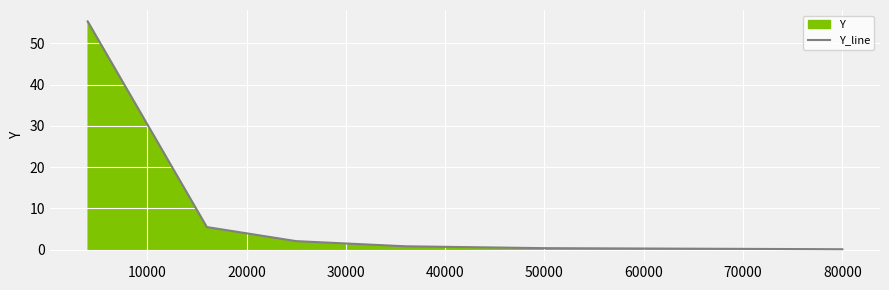

True or false: there are more than 1 points higher than both neighbors.

False